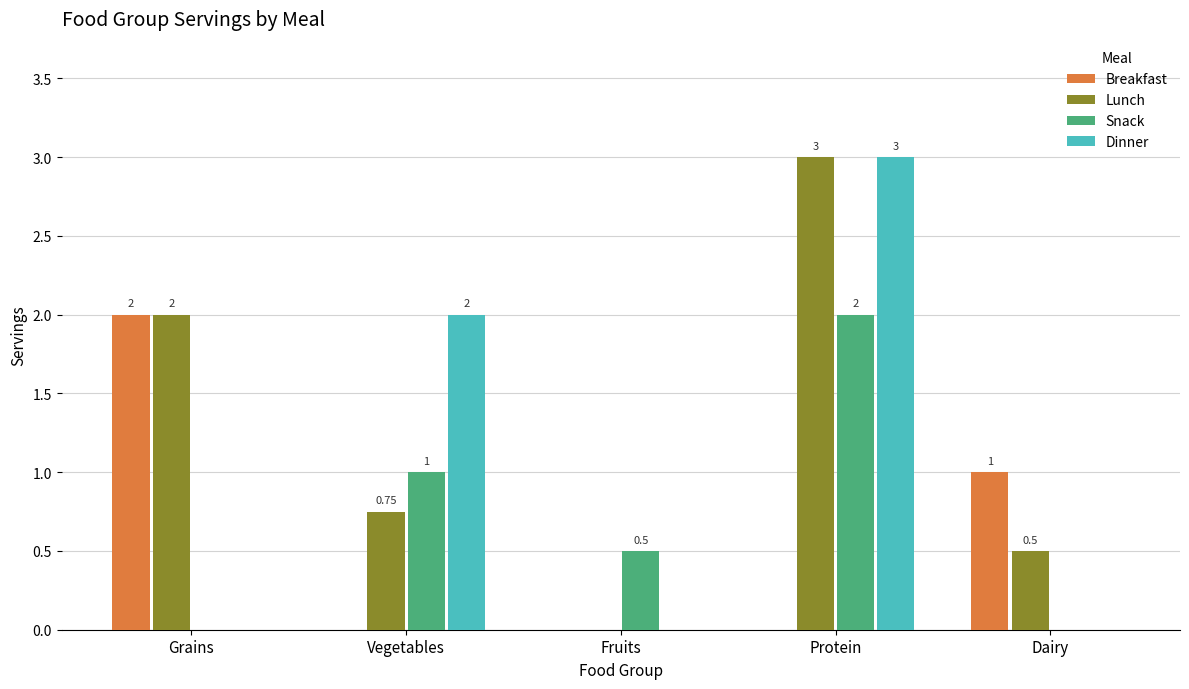

Between Vegetables and Dairy, which series saw the biggest shift?

Dinner